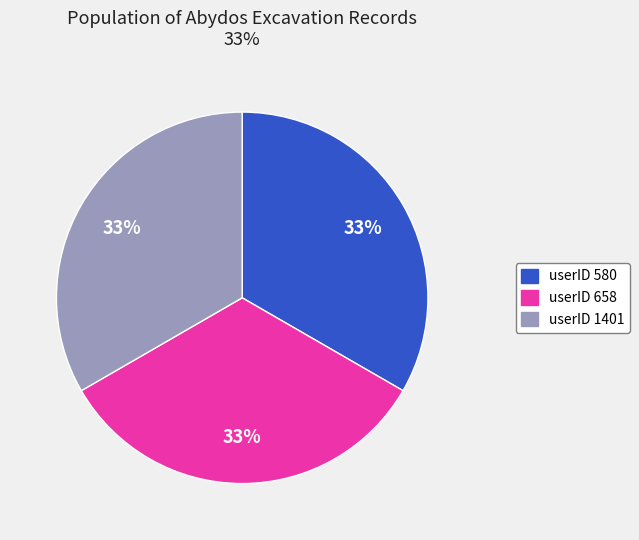

Is there a majority slice in this chart?

No